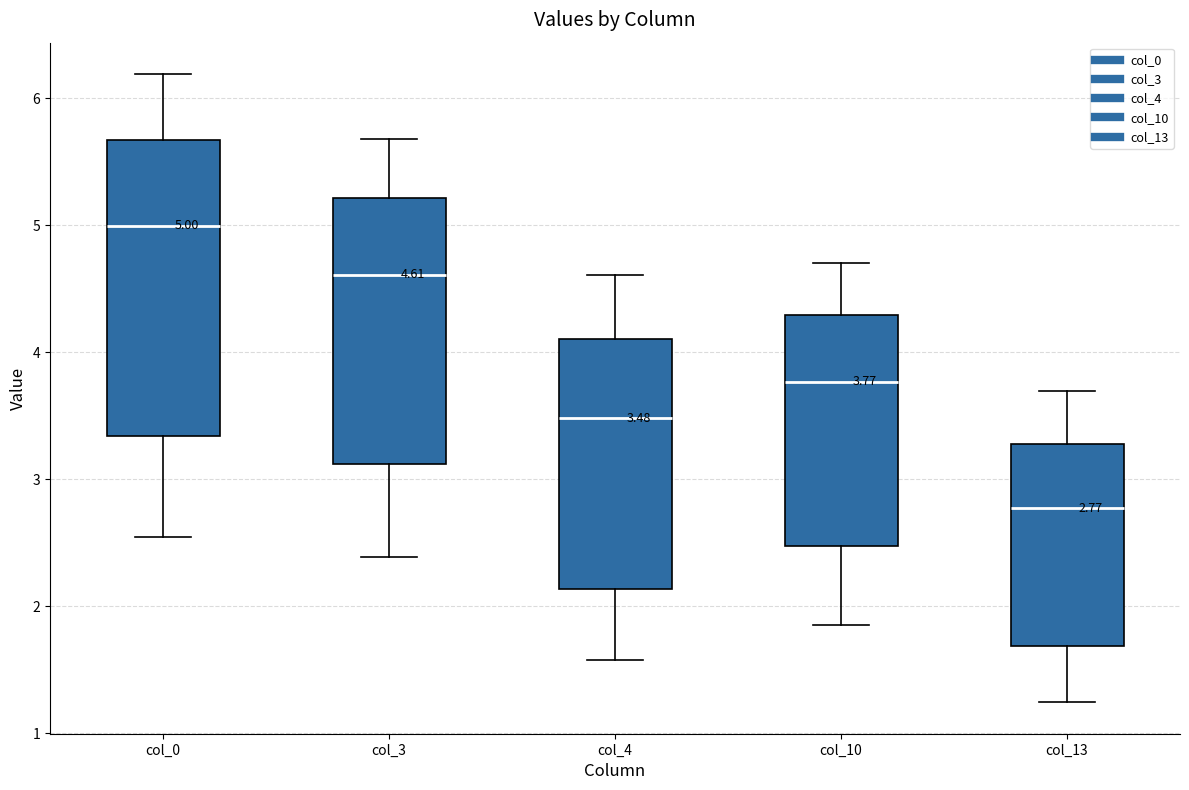

Which box has the lowest median line?

col_13